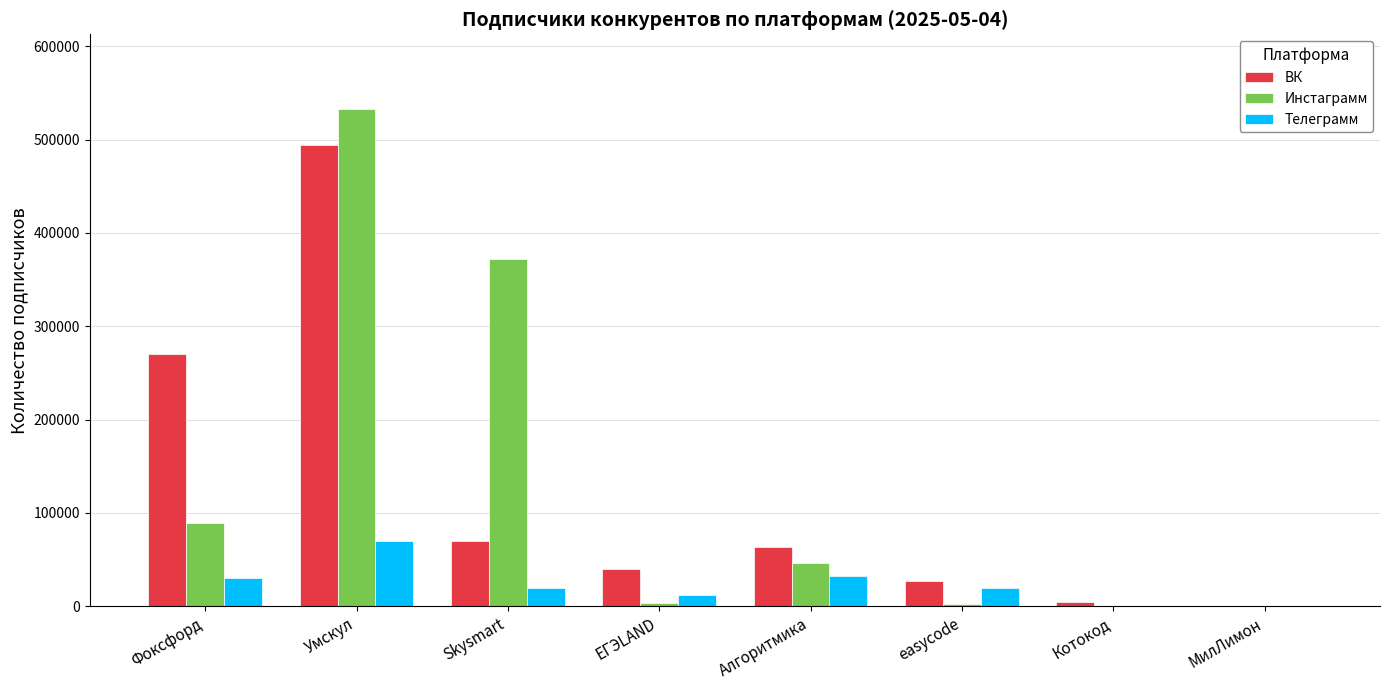

What is the sum of all Телеграмм values?

181940